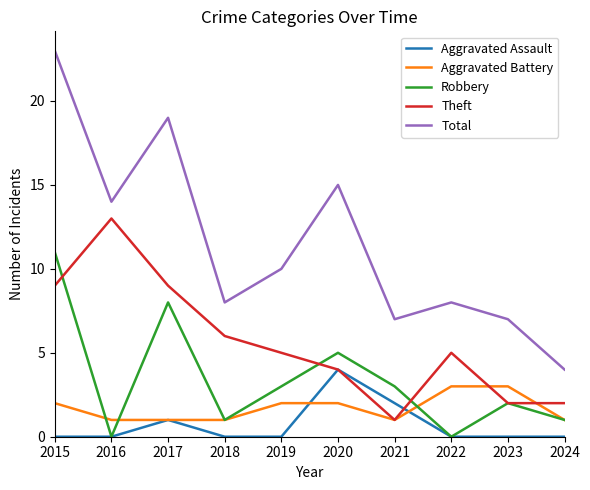

Rank the series by their maximum value, from lowest to highest.

Aggravated Battery, Aggravated Assault, Robbery, Theft, Total